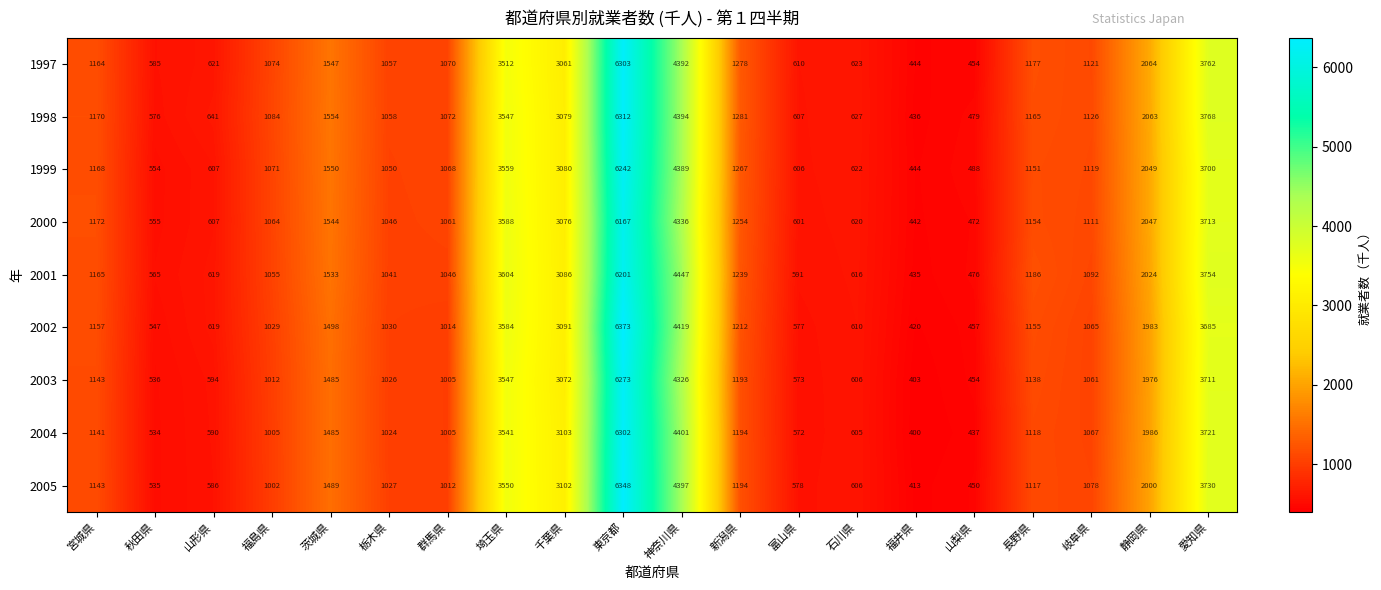

Is the value of 2005 at 茨城県 greater than the value of 2004 at 埼玉県?

No